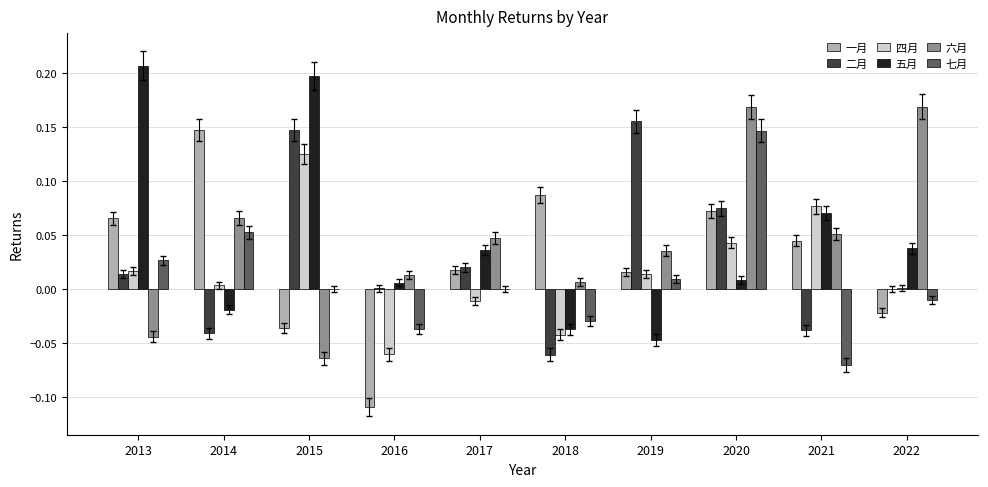

What is the sum of all 一月 values?

0.3